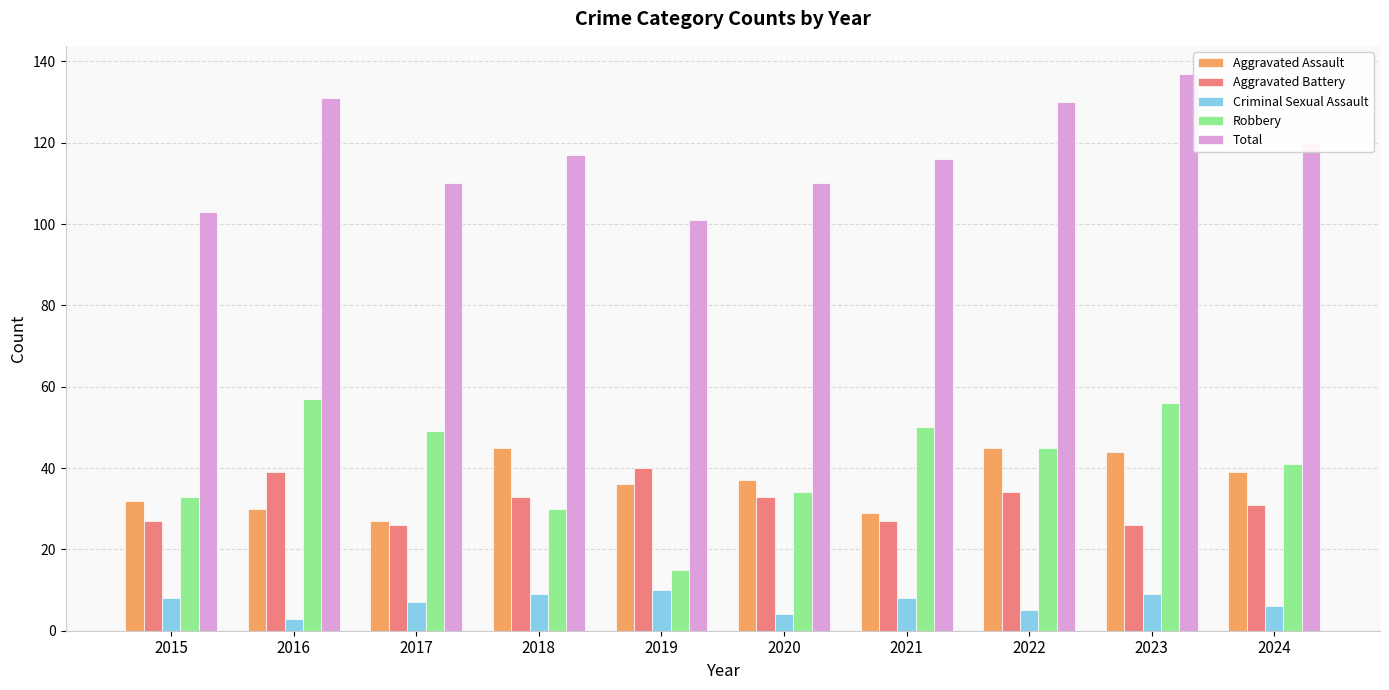

How many data points does each series have?

10